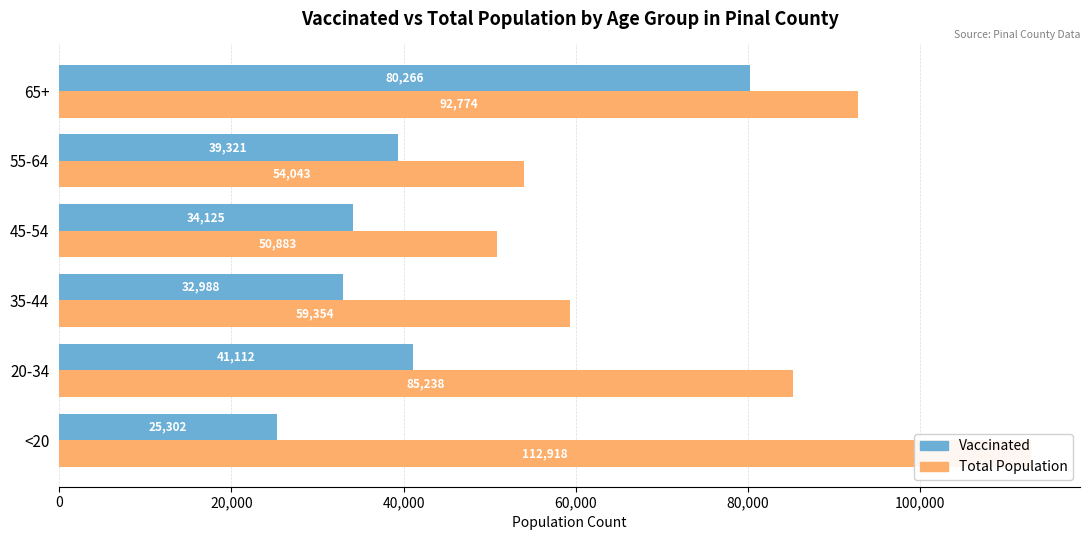

How many data points in Vaccinated are above 39321?

2